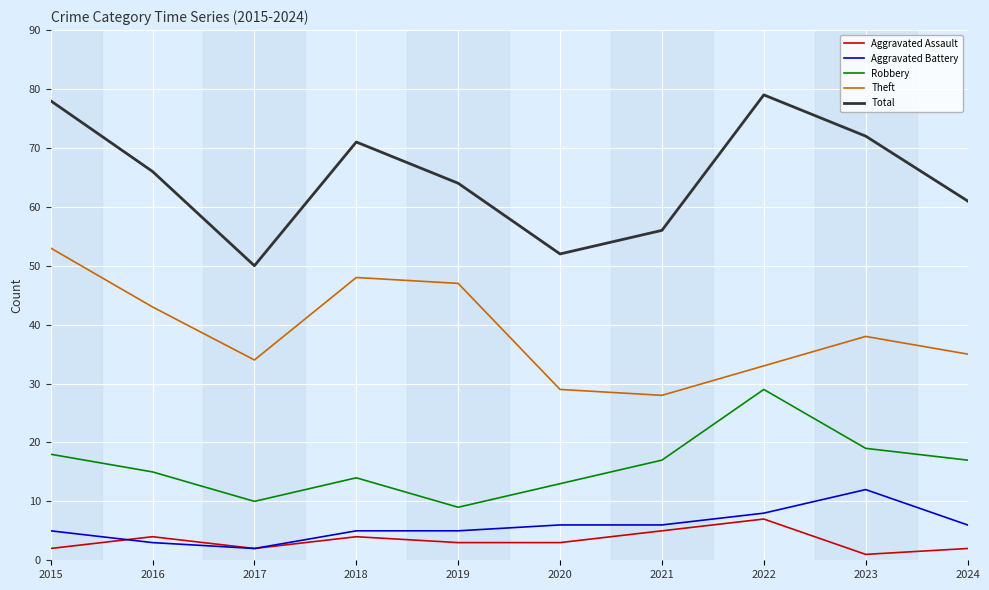

What is the difference between the Aggravated Battery values at 2016 and 2015?

2